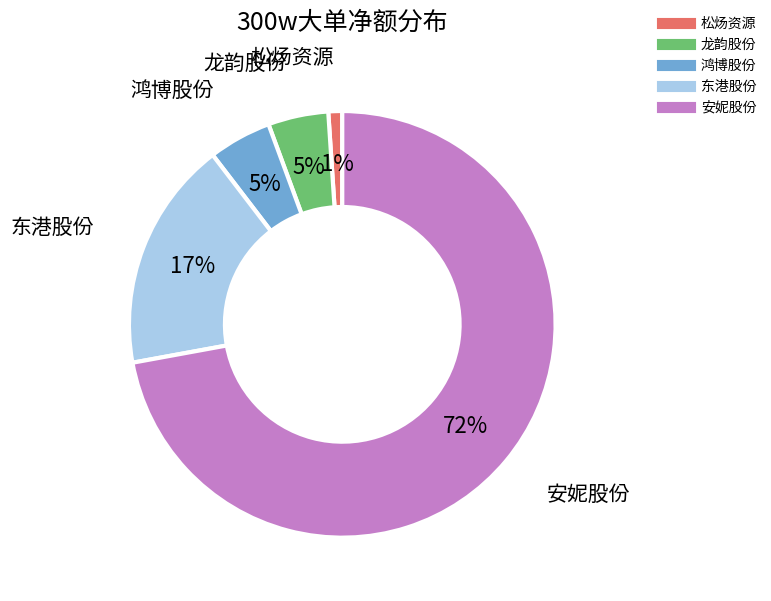

To the nearest percent, what is the average slice percentage?

20%